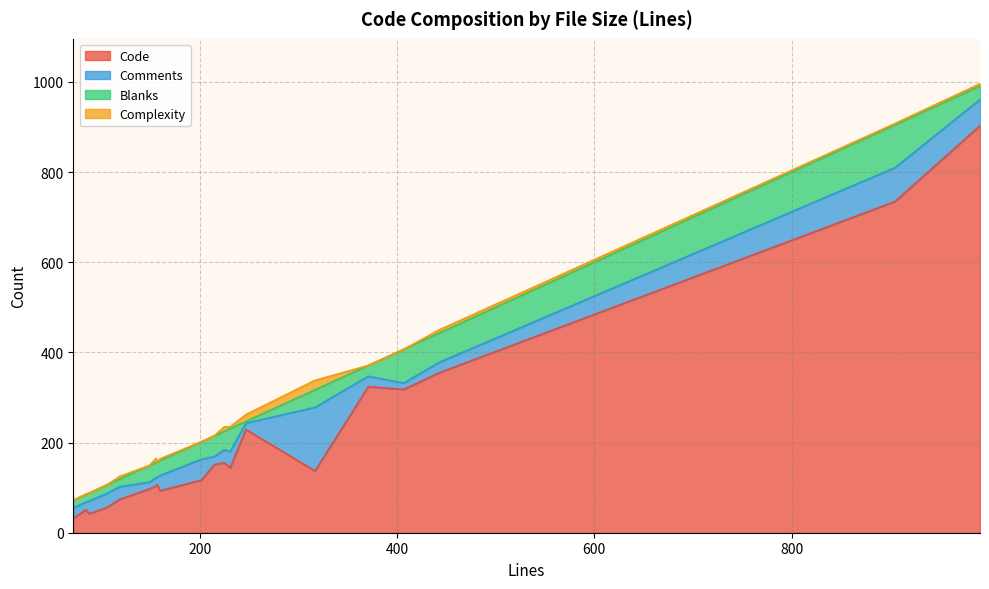

In Complexity, how many points are higher than both neighbors (excluding endpoints)?

5